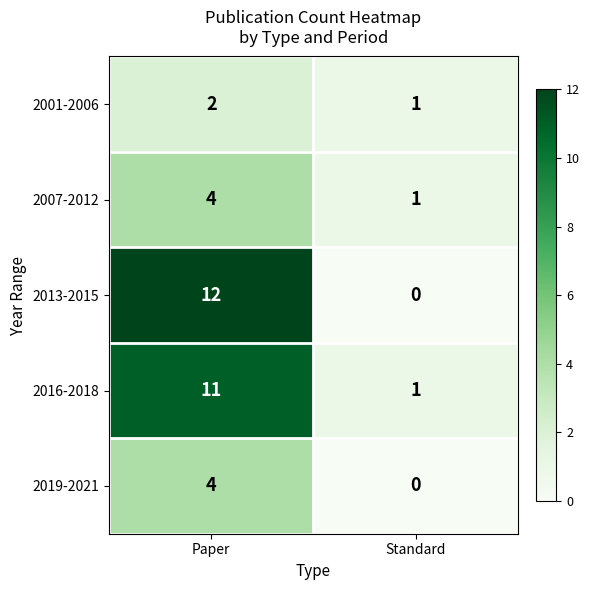

Reading left to right, list all the values displayed in this chart.

2001-2006: Paper=2	Standard=1
2007-2012: Paper=4	Standard=1
2013-2015: Paper=12	Standard=0
2016-2018: Paper=11	Standard=1
2019-2021: Paper=4	Standard=0